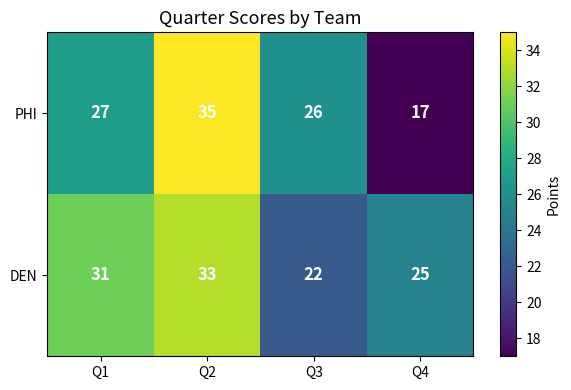

List the series in order of their overall mean, highest first.

DEN, PHI